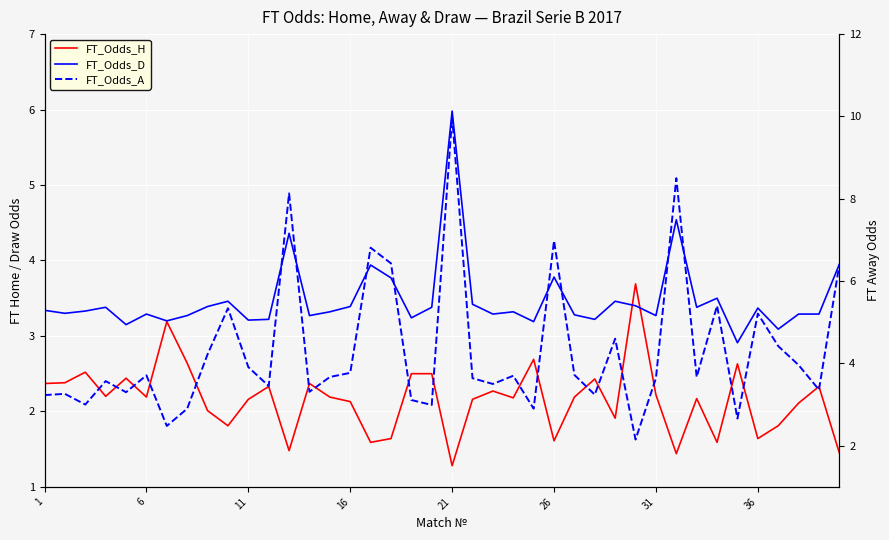

What value does the FT_Odds_H series have at 16?

2.2